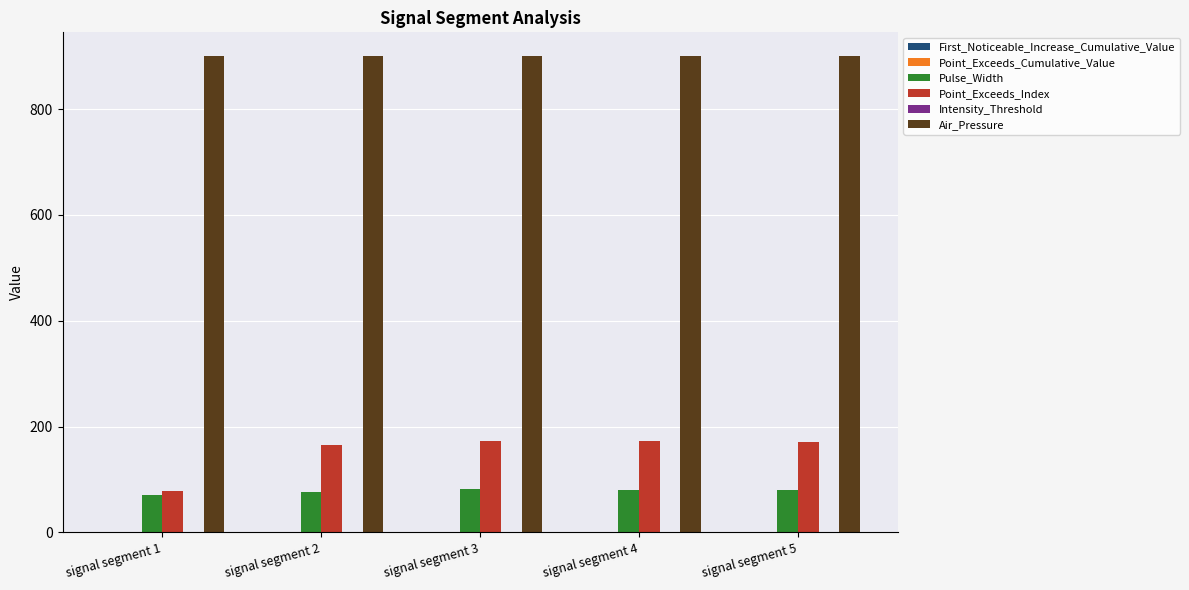

Between signal segment 1 and signal segment 2, which series saw the biggest shift?

Point_Exceeds_Index